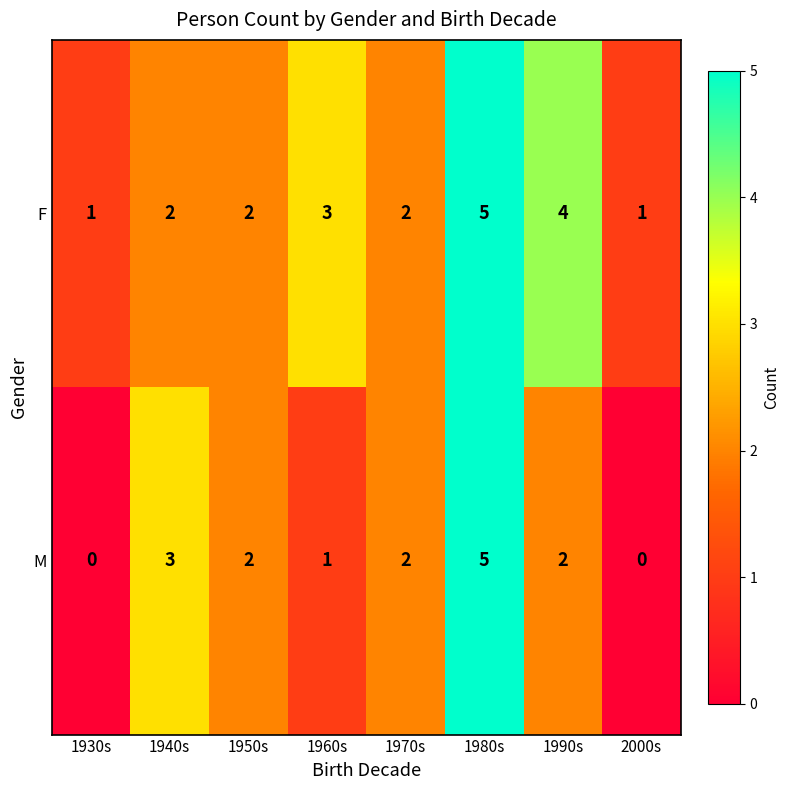

How many data points in M are less than 2?

3